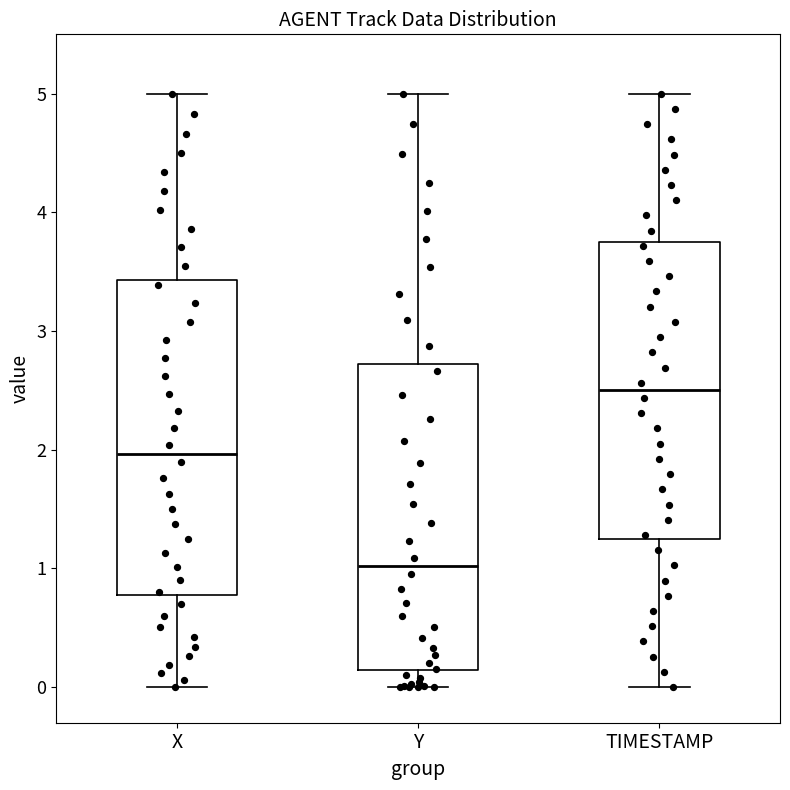

Reading left to right, read every box against the y-axis: the position of its median line, the range the box covers, and the ends of its whiskers. The values are not printed on the chart, so give them approximately, as read against the axis.

X: median 2.0, box 0.8 to 3.4, whiskers 0.0 to 5.0
Y: median 1.0, box 0.1 to 2.7, whiskers 0.0 to 5.0
TIMESTAMP: median 2.5, box 1.3 to 3.8, whiskers 0.0 to 5.0